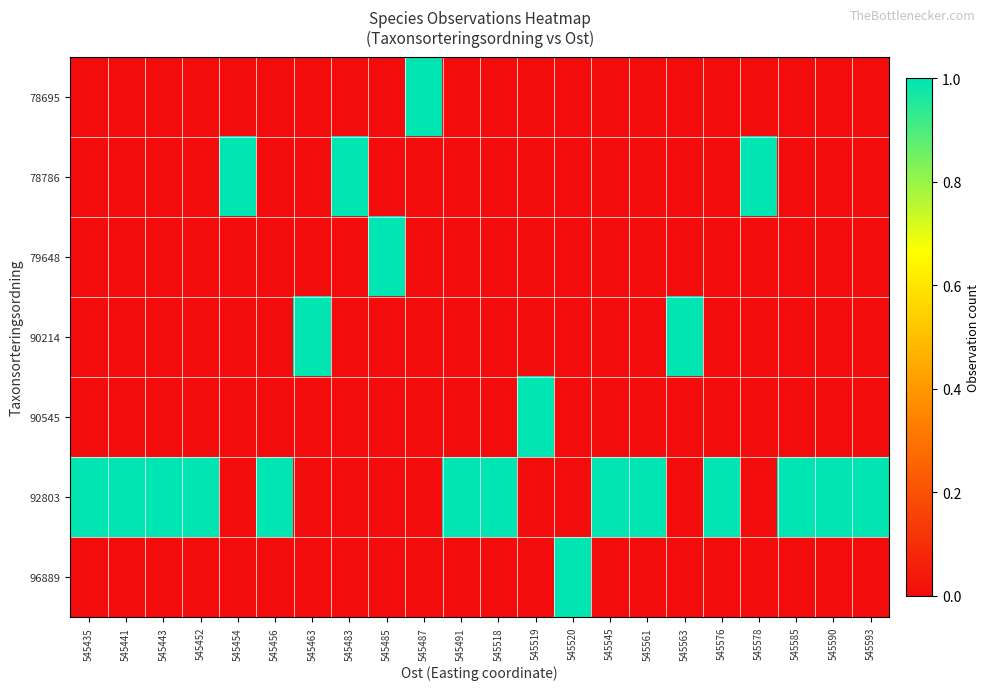

At how many categories does at least one series exceed 0?

22